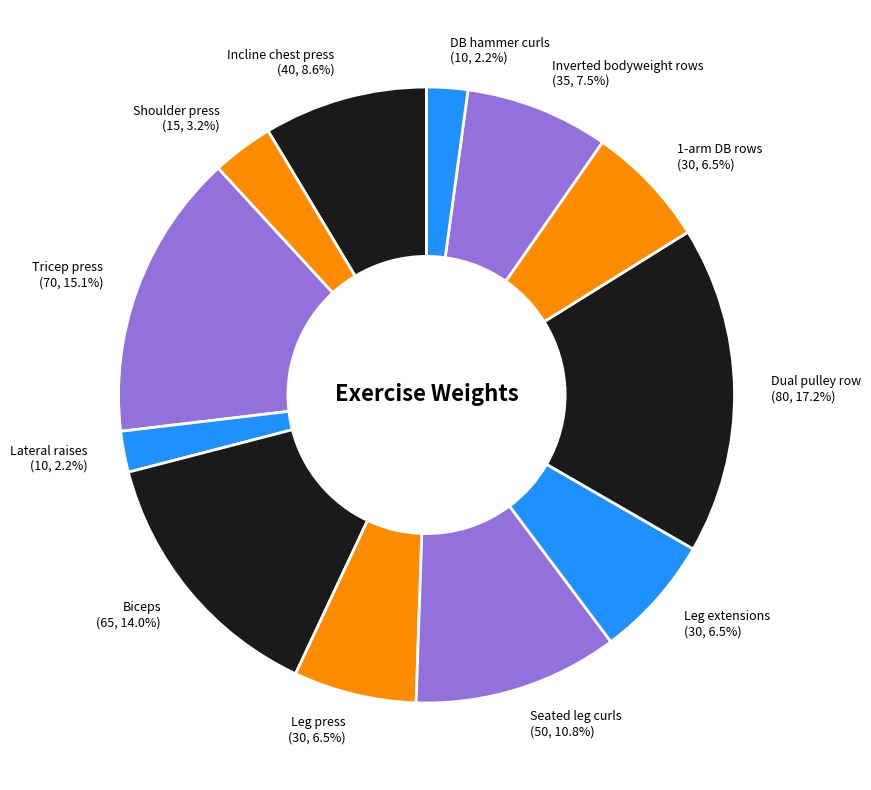

Count the number of slices in the pie.

12